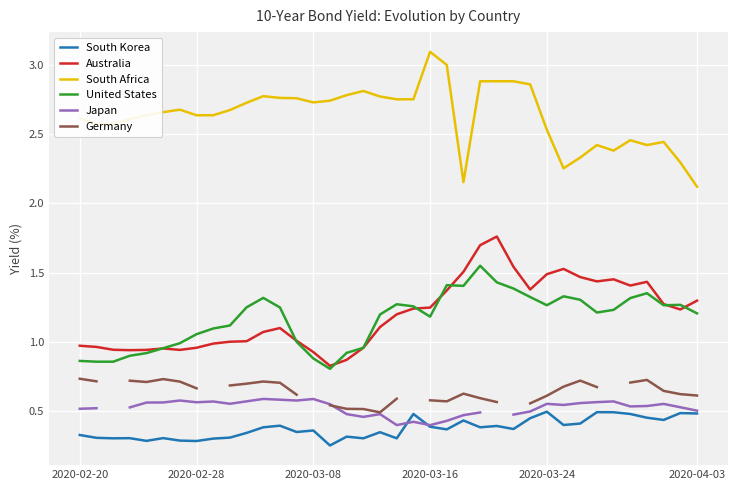

True or false: United States and South Korea intersect in this chart.

False